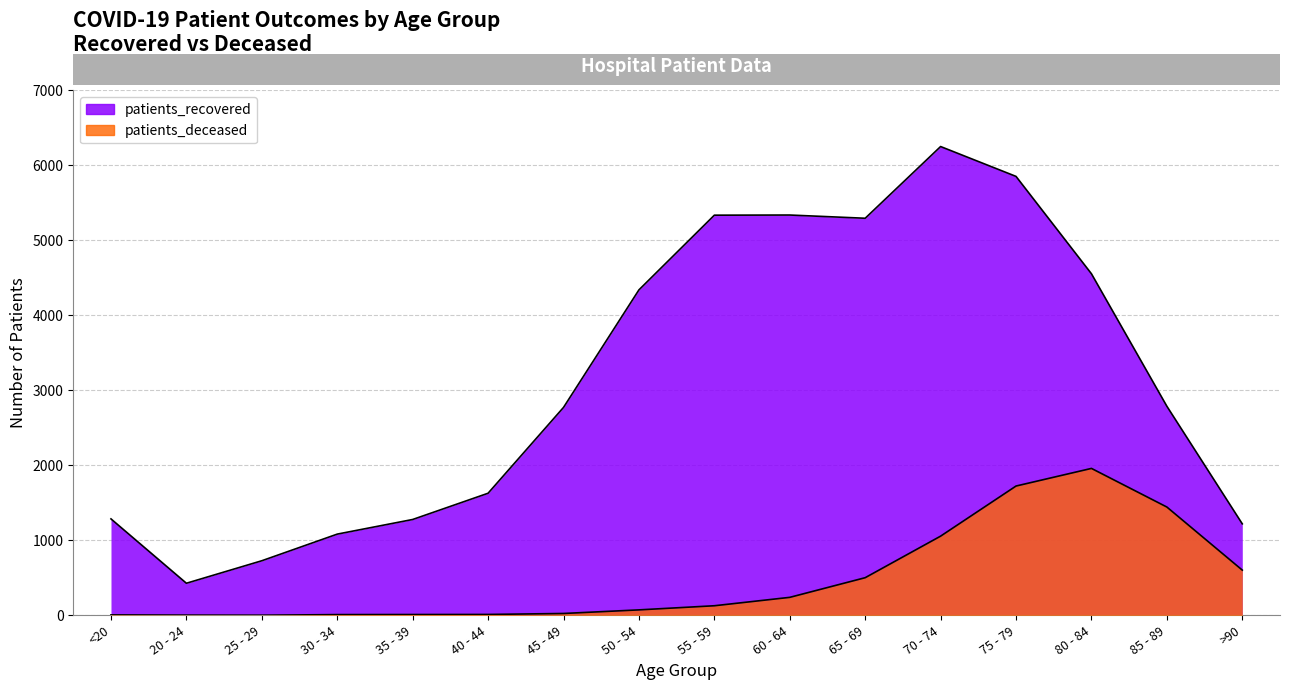

Reading right to left, transcribe all the data shown in this chart.

patients_recovered: 1220	2788	4554	5852	6250	5294	5337	5335	4339	2772	1628	1278	1083	728	428	1286
patients_deceased: 603	1444	1959	1724	1056	502	240	128	73	25	12	11	10	2	3	6